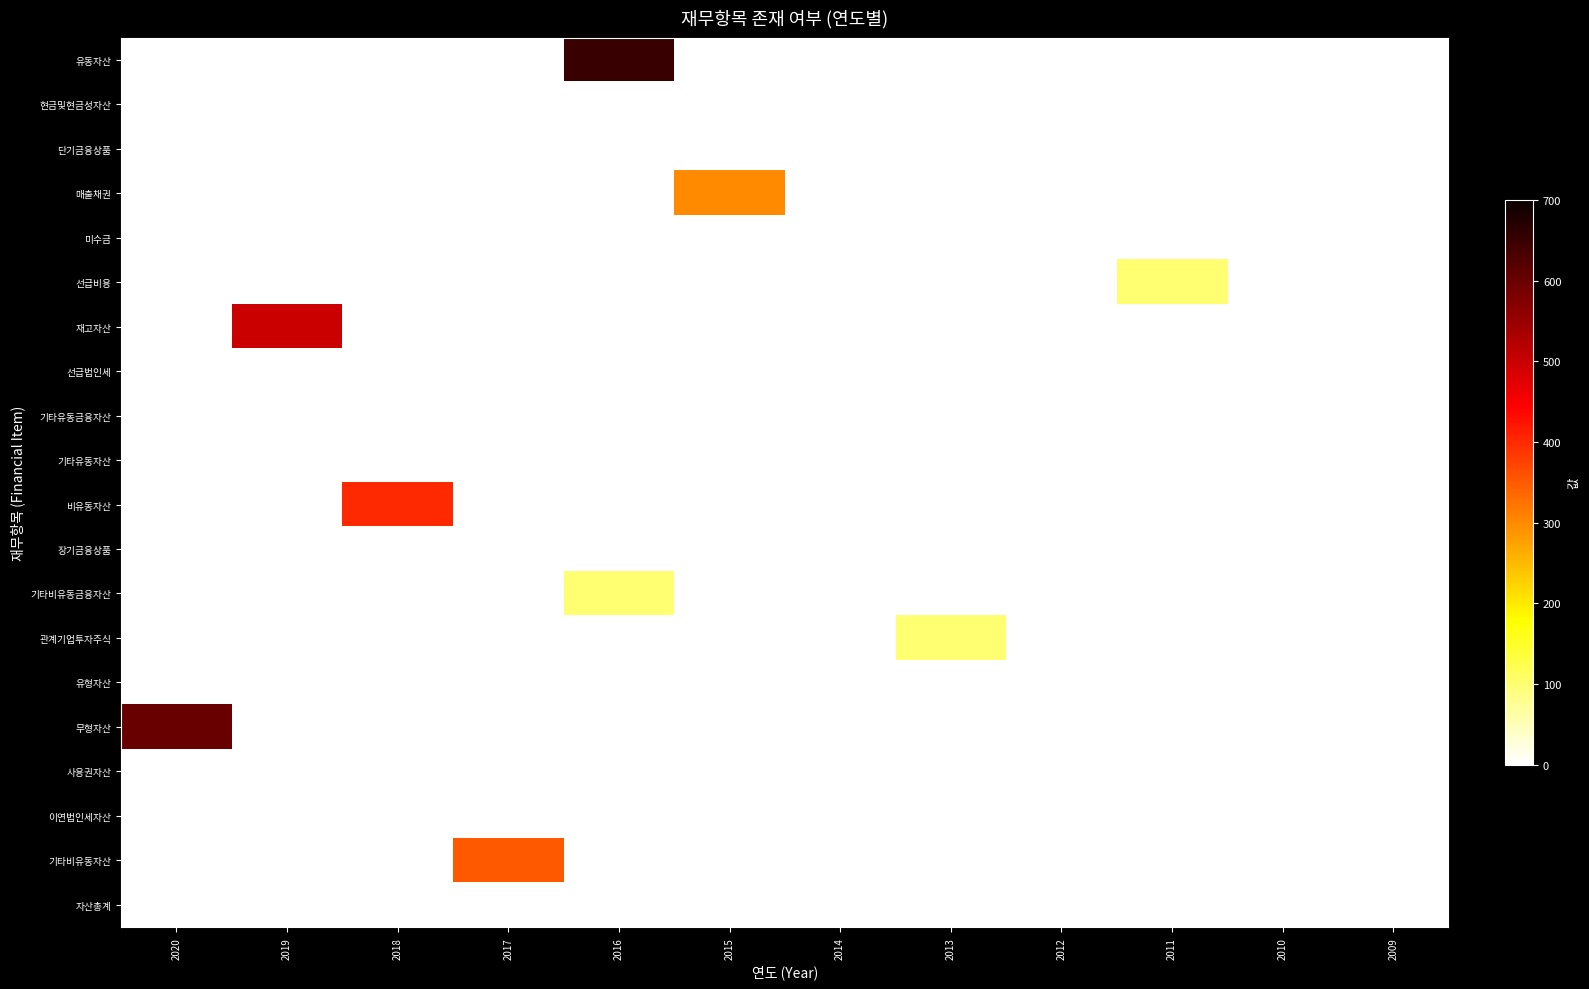

At how many categories does at least one series exceed 601?

1